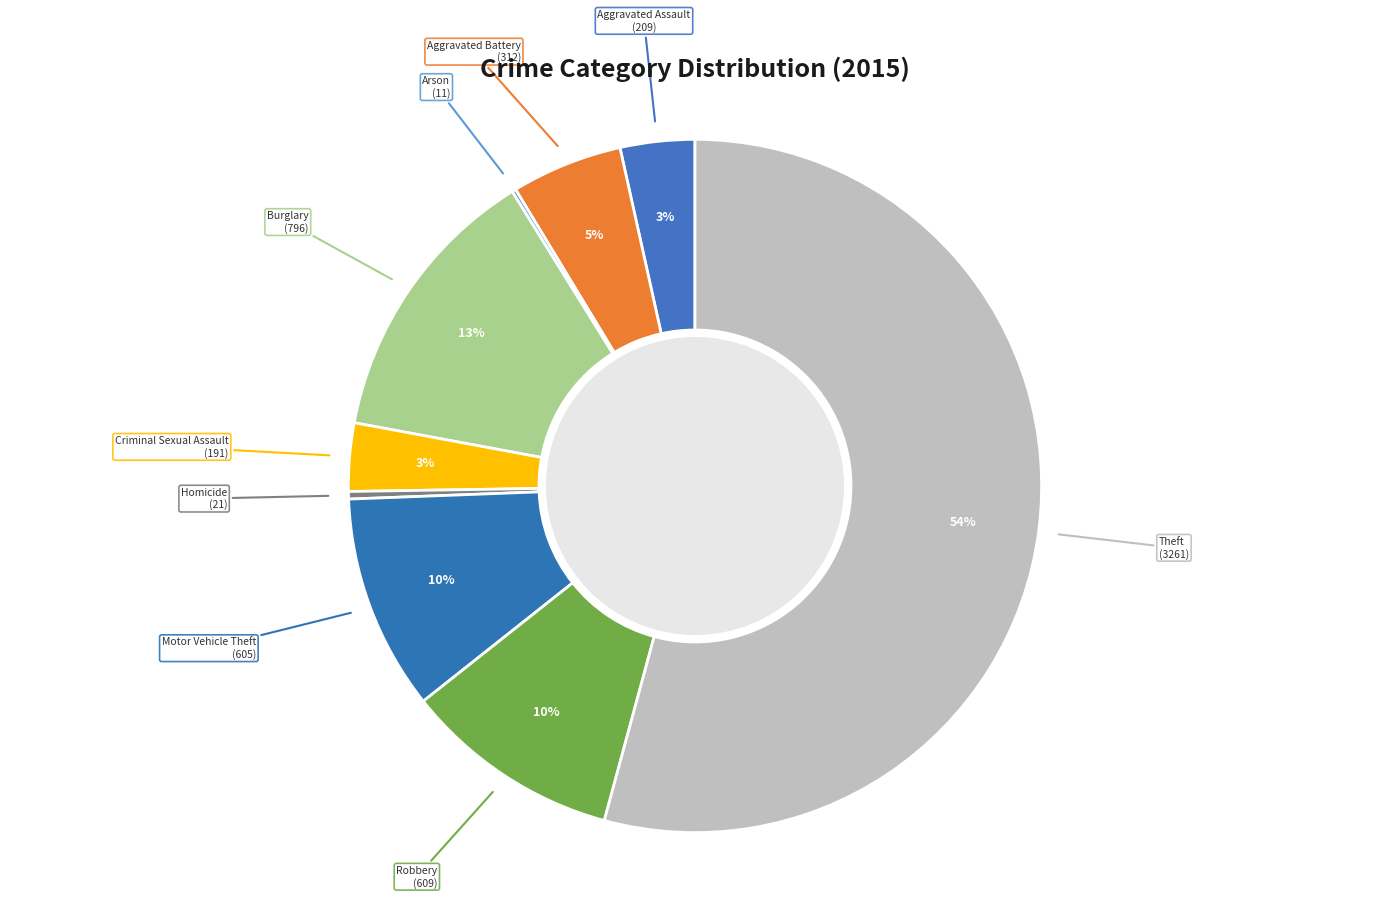

To the nearest percent, what is the difference between the Motor Vehicle Theft and Homicide slice percentages?

10%